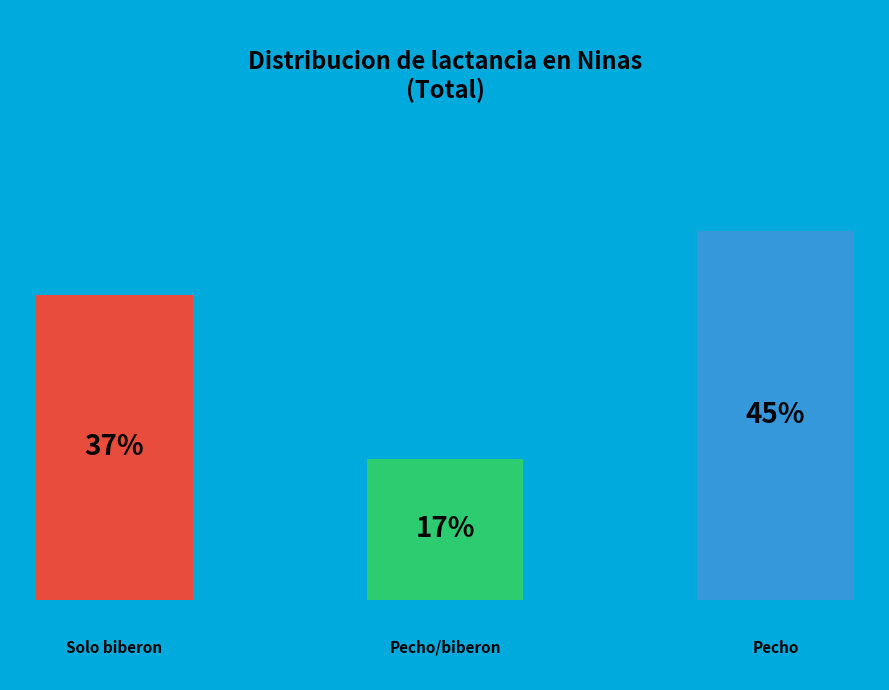

Is there any slice that represents more than half of the pie?

No